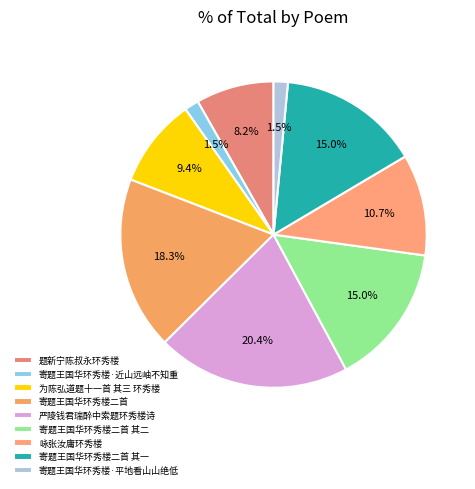

True or false: 题新宁陈叔永环秀楼 accounts for 8% of the total.

True